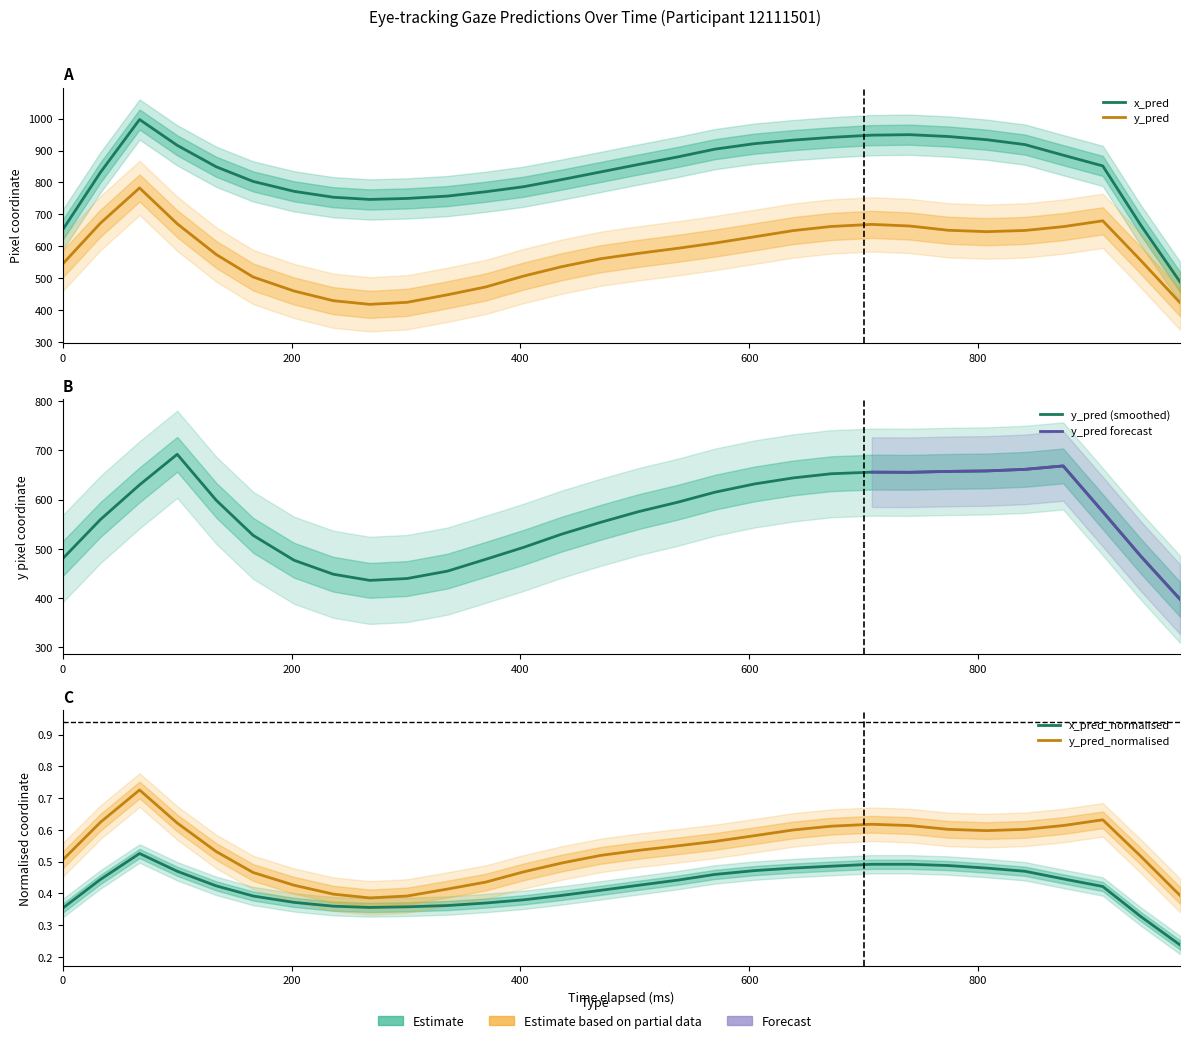

Read the y_pred value at 16.

590.4